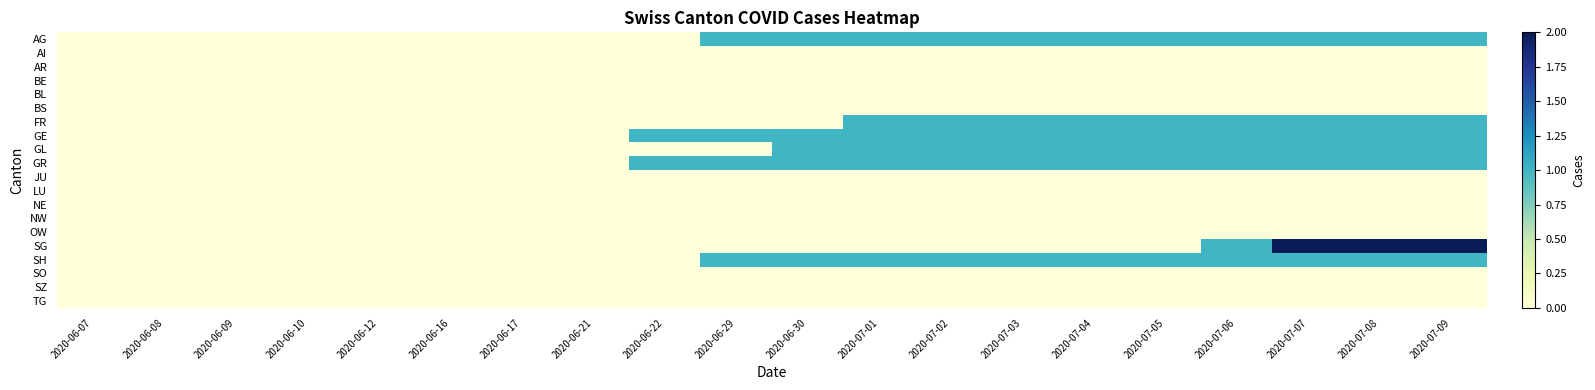

Reading left to right, list all the values displayed in this chart.

AG: 2020-06-07=0	2020-06-08=0	2020-06-09=0	2020-06-10=0	2020-06-12=0	2020-06-16=0	2020-06-17=0	2020-06-21=0	2020-06-22=0	2020-06-29=1	2020-06-30=1	2020-07-01=1	2020-07-02=1	2020-07-03=1	2020-07-04=1	2020-07-05=1	2020-07-06=1	2020-07-07=1	2020-07-08=1	2020-07-09=1
AI: 2020-06-07=0	2020-06-08=0	2020-06-09=0	2020-06-10=0	2020-06-12=0	2020-06-16=0	2020-06-17=0	2020-06-21=0	2020-06-22=0	2020-06-29=0	2020-06-30=0	2020-07-01=0	2020-07-02=0	2020-07-03=0	2020-07-04=0	2020-07-05=0	2020-07-06=0	2020-07-07=0	2020-07-08=0	2020-07-09=0
AR: 2020-06-07=0	2020-06-08=0	2020-06-09=0	2020-06-10=0	2020-06-12=0	2020-06-16=0	2020-06-17=0	2020-06-21=0	2020-06-22=0	2020-06-29=0	2020-06-30=0	2020-07-01=0	2020-07-02=0	2020-07-03=0	2020-07-04=0	2020-07-05=0	2020-07-06=0	2020-07-07=0	2020-07-08=0	2020-07-09=0
BE: 2020-06-07=0	2020-06-08=0	2020-06-09=0	2020-06-10=0	2020-06-12=0	2020-06-16=0	2020-06-17=0	2020-06-21=0	2020-06-22=0	2020-06-29=0	2020-06-30=0	2020-07-01=0	2020-07-02=0	2020-07-03=0	2020-07-04=0	2020-07-05=0	2020-07-06=0	2020-07-07=0	2020-07-08=0	2020-07-09=0
BL: 2020-06-07=0	2020-06-08=0	2020-06-09=0	2020-06-10=0	2020-06-12=0	2020-06-16=0	2020-06-17=0	2020-06-21=0	2020-06-22=0	2020-06-29=0	2020-06-30=0	2020-07-01=0	2020-07-02=0	2020-07-03=0	2020-07-04=0	2020-07-05=0	2020-07-06=0	2020-07-07=0	2020-07-08=0	2020-07-09=0
BS: 2020-06-07=0	2020-06-08=0	2020-06-09=0	2020-06-10=0	2020-06-12=0	2020-06-16=0	2020-06-17=0	2020-06-21=0	2020-06-22=0	2020-06-29=0	2020-06-30=0	2020-07-01=0	2020-07-02=0	2020-07-03=0	2020-07-04=0	2020-07-05=0	2020-07-06=0	2020-07-07=0	2020-07-08=0	2020-07-09=0
FR: 2020-06-07=0	2020-06-08=0	2020-06-09=0	2020-06-10=0	2020-06-12=0	2020-06-16=0	2020-06-17=0	2020-06-21=0	2020-06-22=0	2020-06-29=0	2020-06-30=0	2020-07-01=1	2020-07-02=1	2020-07-03=1	2020-07-04=1	2020-07-05=1	2020-07-06=1	2020-07-07=1	2020-07-08=1	2020-07-09=1
GE: 2020-06-07=0	2020-06-08=0	2020-06-09=0	2020-06-10=0	2020-06-12=0	2020-06-16=0	2020-06-17=0	2020-06-21=0	2020-06-22=1	2020-06-29=1	2020-06-30=1	2020-07-01=1	2020-07-02=1	2020-07-03=1	2020-07-04=1	2020-07-05=1	2020-07-06=1	2020-07-07=1	2020-07-08=1	2020-07-09=1
GL: 2020-06-07=0	2020-06-08=0	2020-06-09=0	2020-06-10=0	2020-06-12=0	2020-06-16=0	2020-06-17=0	2020-06-21=0	2020-06-22=0	2020-06-29=0	2020-06-30=1	2020-07-01=1	2020-07-02=1	2020-07-03=1	2020-07-04=1	2020-07-05=1	2020-07-06=1	2020-07-07=1	2020-07-08=1	2020-07-09=1
GR: 2020-06-07=0	2020-06-08=0	2020-06-09=0	2020-06-10=0	2020-06-12=0	2020-06-16=0	2020-06-17=0	2020-06-21=0	2020-06-22=1	2020-06-29=1	2020-06-30=1	2020-07-01=1	2020-07-02=1	2020-07-03=1	2020-07-04=1	2020-07-05=1	2020-07-06=1	2020-07-07=1	2020-07-08=1	2020-07-09=1
JU: 2020-06-07=0	2020-06-08=0	2020-06-09=0	2020-06-10=0	2020-06-12=0	2020-06-16=0	2020-06-17=0	2020-06-21=0	2020-06-22=0	2020-06-29=0	2020-06-30=0	2020-07-01=0	2020-07-02=0	2020-07-03=0	2020-07-04=0	2020-07-05=0	2020-07-06=0	2020-07-07=0	2020-07-08=0	2020-07-09=0
LU: 2020-06-07=0	2020-06-08=0	2020-06-09=0	2020-06-10=0	2020-06-12=0	2020-06-16=0	2020-06-17=0	2020-06-21=0	2020-06-22=0	2020-06-29=0	2020-06-30=0	2020-07-01=0	2020-07-02=0	2020-07-03=0	2020-07-04=0	2020-07-05=0	2020-07-06=0	2020-07-07=0	2020-07-08=0	2020-07-09=0
NE: 2020-06-07=0	2020-06-08=0	2020-06-09=0	2020-06-10=0	2020-06-12=0	2020-06-16=0	2020-06-17=0	2020-06-21=0	2020-06-22=0	2020-06-29=0	2020-06-30=0	2020-07-01=0	2020-07-02=0	2020-07-03=0	2020-07-04=0	2020-07-05=0	2020-07-06=0	2020-07-07=0	2020-07-08=0	2020-07-09=0
NW: 2020-06-07=0	2020-06-08=0	2020-06-09=0	2020-06-10=0	2020-06-12=0	2020-06-16=0	2020-06-17=0	2020-06-21=0	2020-06-22=0	2020-06-29=0	2020-06-30=0	2020-07-01=0	2020-07-02=0	2020-07-03=0	2020-07-04=0	2020-07-05=0	2020-07-06=0	2020-07-07=0	2020-07-08=0	2020-07-09=0
OW: 2020-06-07=0	2020-06-08=0	2020-06-09=0	2020-06-10=0	2020-06-12=0	2020-06-16=0	2020-06-17=0	2020-06-21=0	2020-06-22=0	2020-06-29=0	2020-06-30=0	2020-07-01=0	2020-07-02=0	2020-07-03=0	2020-07-04=0	2020-07-05=0	2020-07-06=0	2020-07-07=0	2020-07-08=0	2020-07-09=0
SG: 2020-06-07=0	2020-06-08=0	2020-06-09=0	2020-06-10=0	2020-06-12=0	2020-06-16=0	2020-06-17=0	2020-06-21=0	2020-06-22=0	2020-06-29=0	2020-06-30=0	2020-07-01=0	2020-07-02=0	2020-07-03=0	2020-07-04=0	2020-07-05=0	2020-07-06=1	2020-07-07=2	2020-07-08=2	2020-07-09=2
SH: 2020-06-07=0	2020-06-08=0	2020-06-09=0	2020-06-10=0	2020-06-12=0	2020-06-16=0	2020-06-17=0	2020-06-21=0	2020-06-22=0	2020-06-29=1	2020-06-30=1	2020-07-01=1	2020-07-02=1	2020-07-03=1	2020-07-04=1	2020-07-05=1	2020-07-06=1	2020-07-07=1	2020-07-08=1	2020-07-09=1
SO: 2020-06-07=0	2020-06-08=0	2020-06-09=0	2020-06-10=0	2020-06-12=0	2020-06-16=0	2020-06-17=0	2020-06-21=0	2020-06-22=0	2020-06-29=0	2020-06-30=0	2020-07-01=0	2020-07-02=0	2020-07-03=0	2020-07-04=0	2020-07-05=0	2020-07-06=0	2020-07-07=0	2020-07-08=0	2020-07-09=0
SZ: 2020-06-07=0	2020-06-08=0	2020-06-09=0	2020-06-10=0	2020-06-12=0	2020-06-16=0	2020-06-17=0	2020-06-21=0	2020-06-22=0	2020-06-29=0	2020-06-30=0	2020-07-01=0	2020-07-02=0	2020-07-03=0	2020-07-04=0	2020-07-05=0	2020-07-06=0	2020-07-07=0	2020-07-08=0	2020-07-09=0
TG: 2020-06-07=0	2020-06-08=0	2020-06-09=0	2020-06-10=0	2020-06-12=0	2020-06-16=0	2020-06-17=0	2020-06-21=0	2020-06-22=0	2020-06-29=0	2020-06-30=0	2020-07-01=0	2020-07-02=0	2020-07-03=0	2020-07-04=0	2020-07-05=0	2020-07-06=0	2020-07-07=0	2020-07-08=0	2020-07-09=0